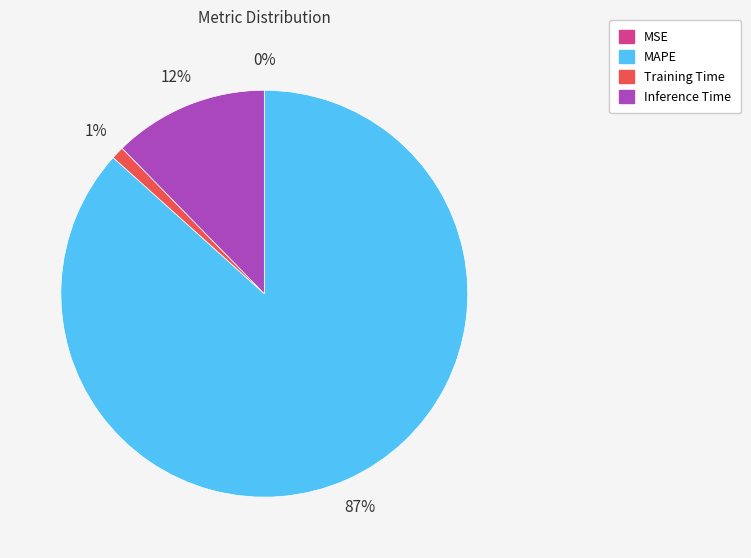

What is the largest slice in the pie chart?

MAPE